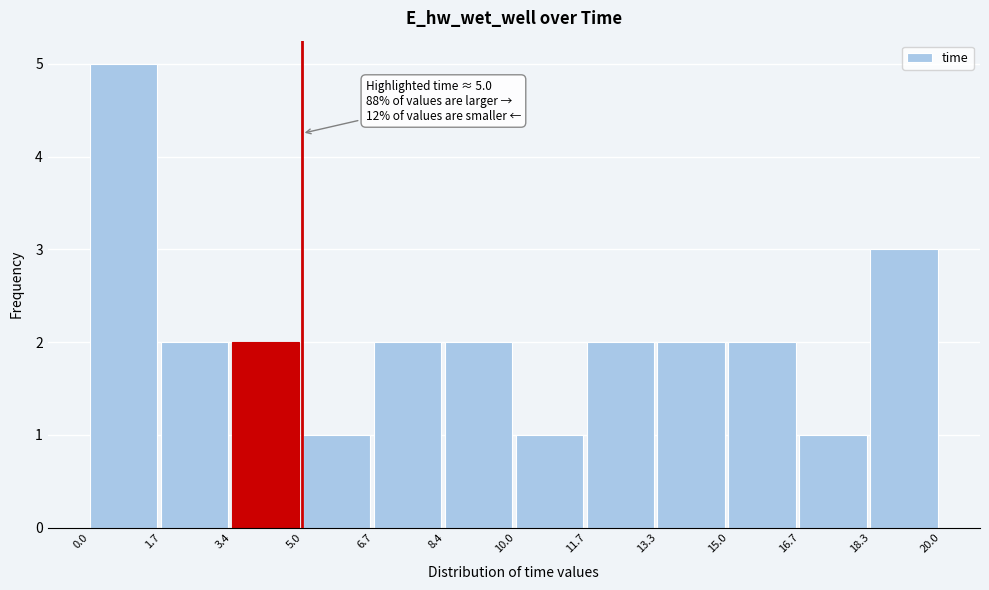

Which range on the x-axis has the tallest bar?

0.0 to 1.7